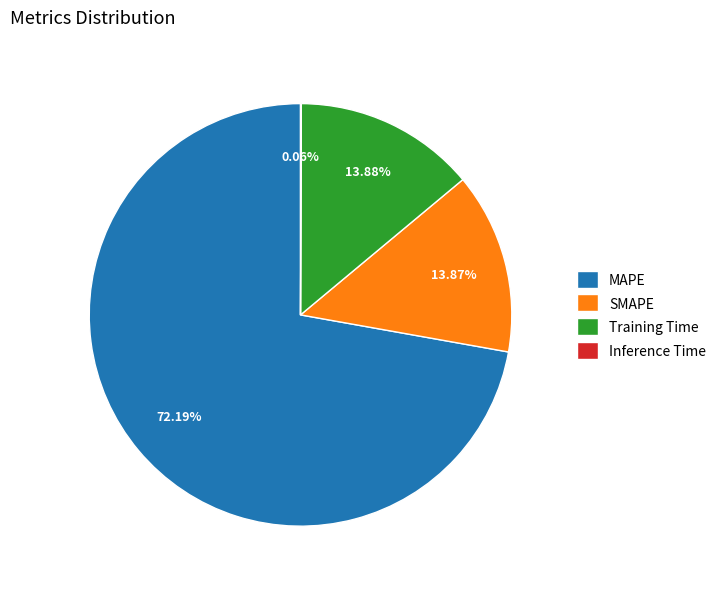

How much of the chart is everything except MAPE?

27.8%